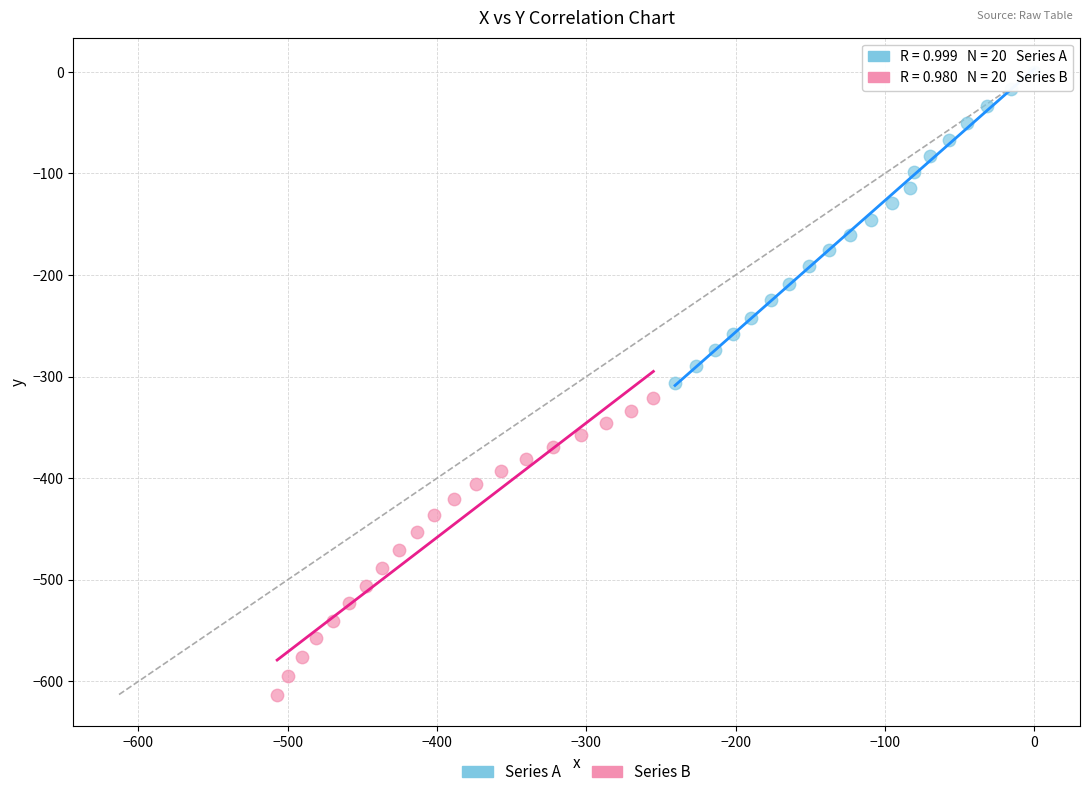

Which series contains the lowest Y value?

Series B